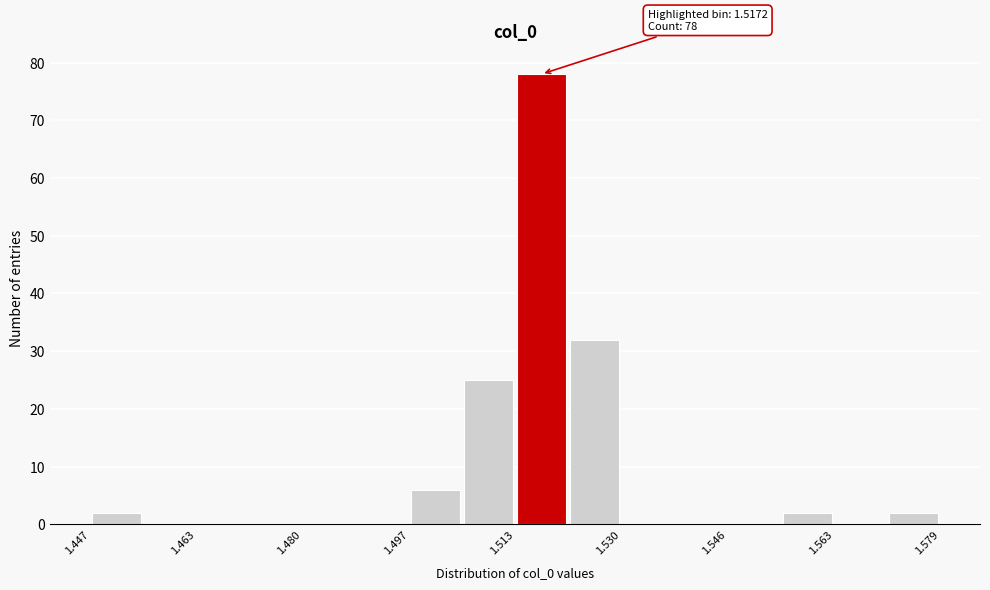

Over which range of the x-axis is the bar tallest?

1.514 to 1.522